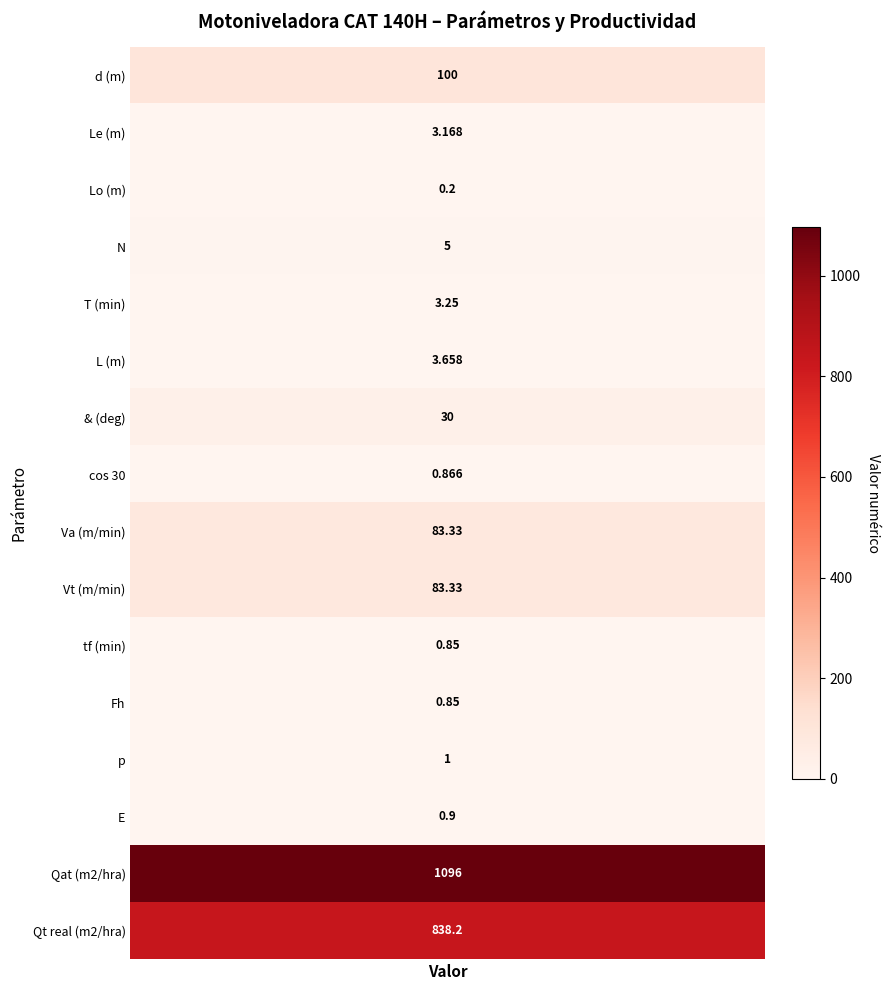

At which label is productividad real closest to 419?

1